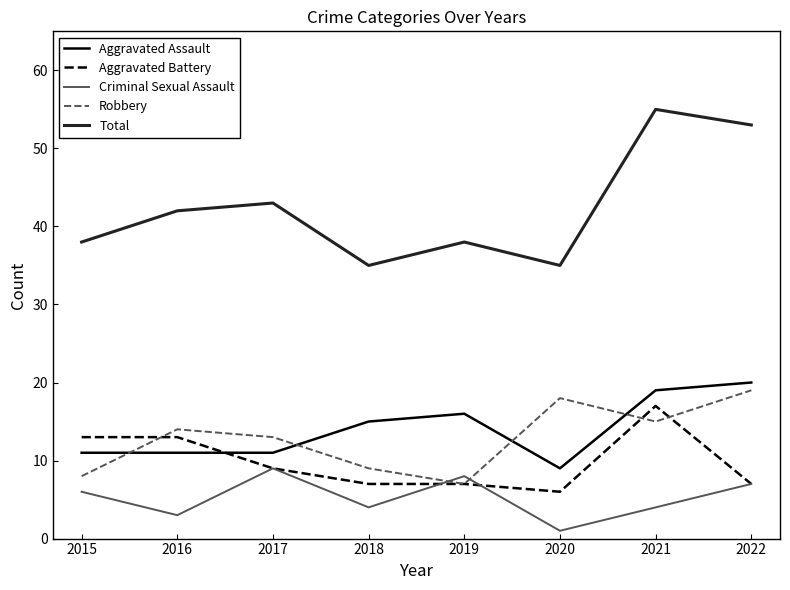

In Total, how many points are lower than both neighbors (excluding endpoints)?

2